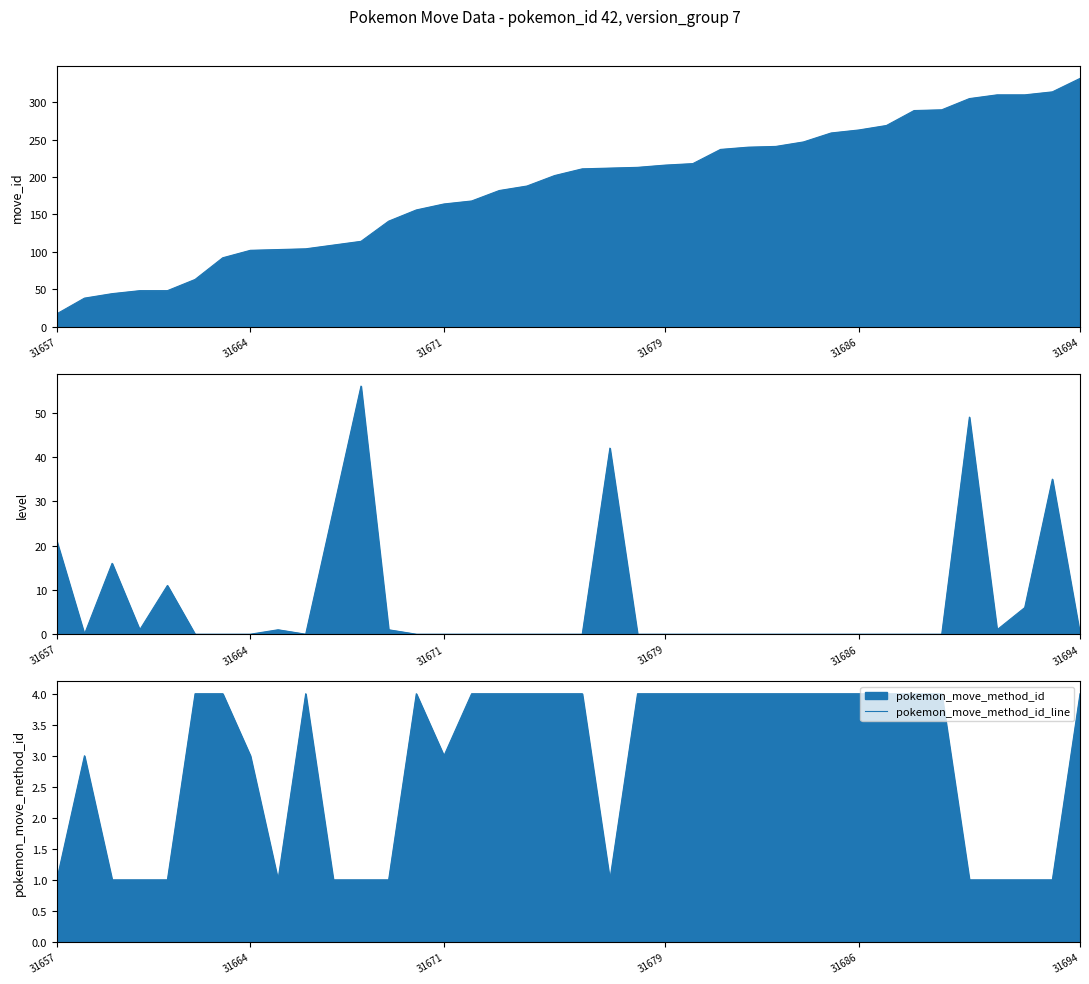

In pokemon_move_method_id_line, how many points are higher than both neighbors (excluding endpoints)?

3